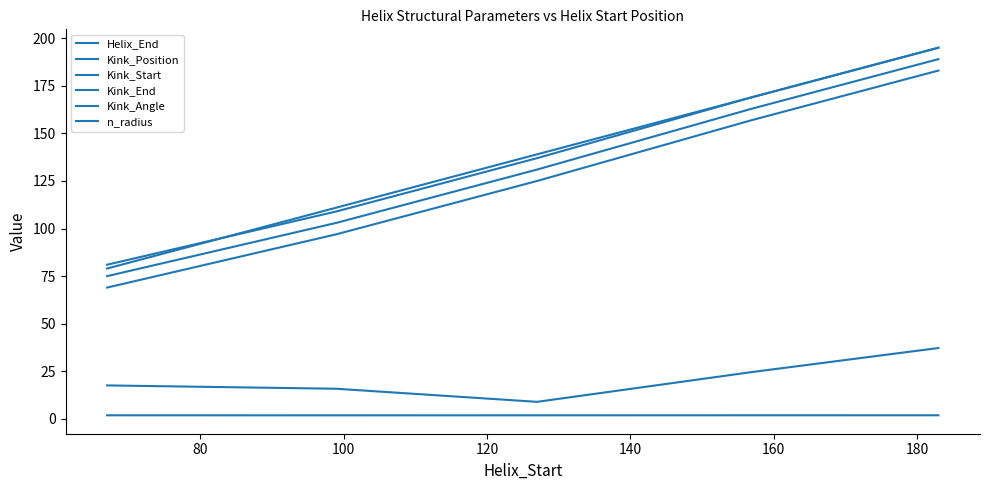

How many lines are shown in the chart?

6